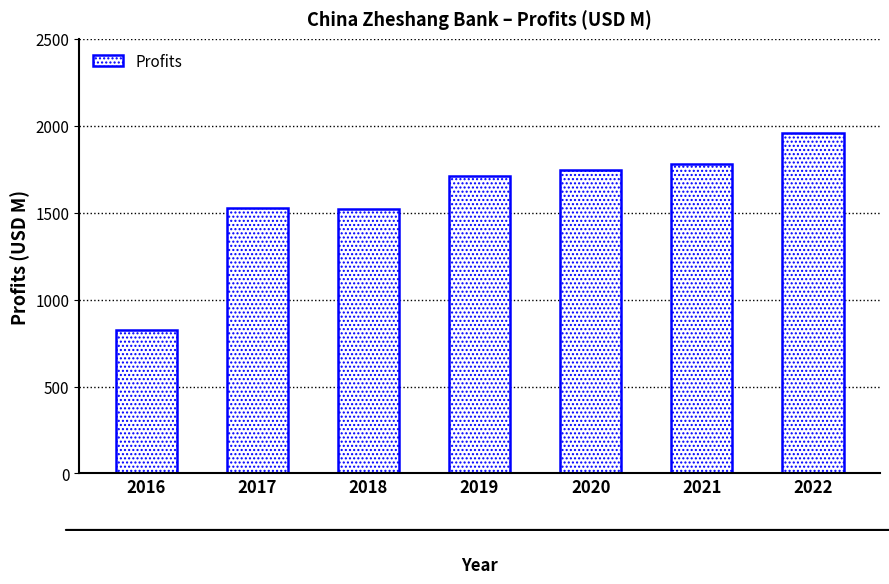

Which label corresponds to the largest value in the chart?

2022